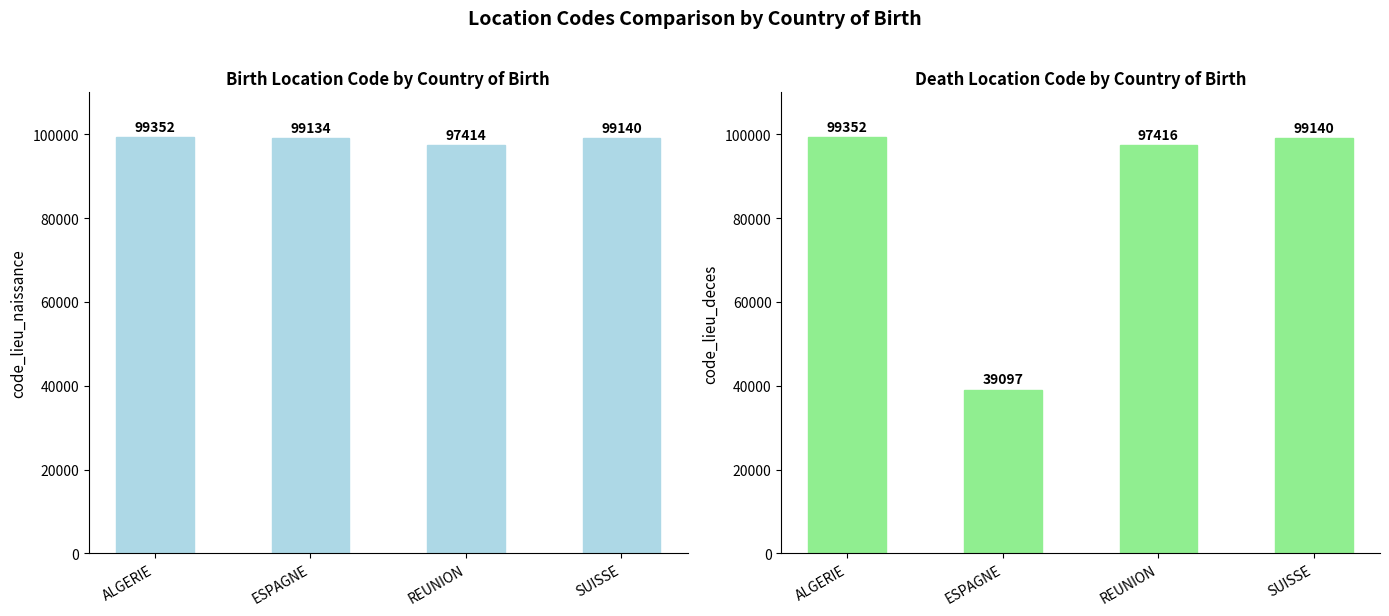

At which category is the sum across all series the highest?

ALGERIE